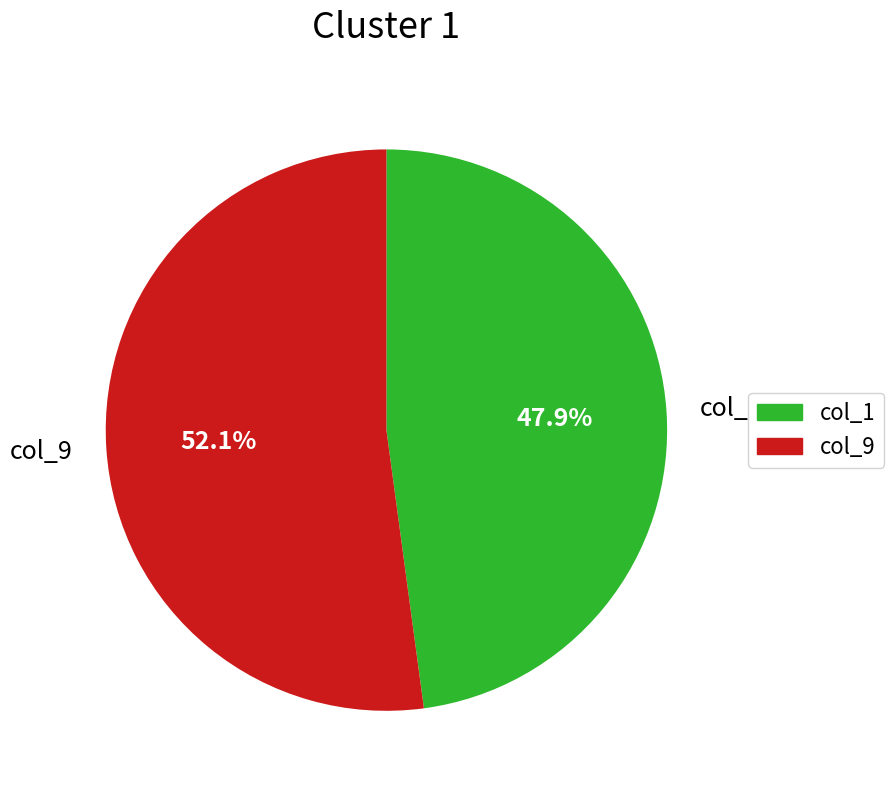

Combined, do col_9 and col_1 account for over 50%?

Yes